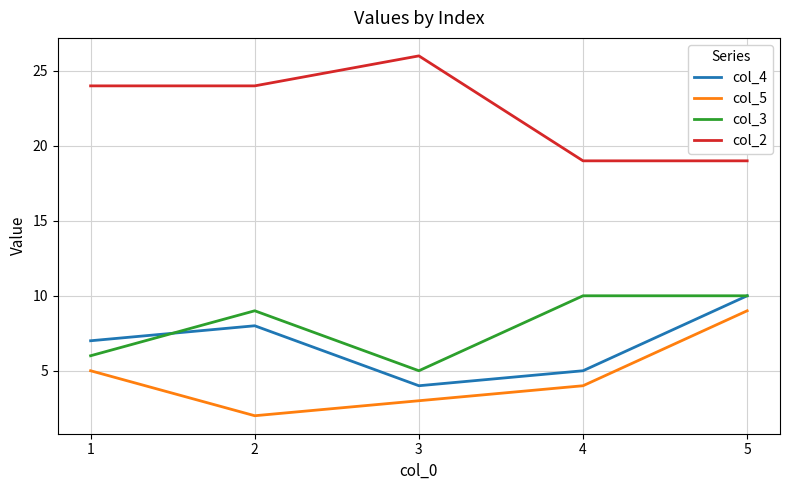

At 3, list the series in order from largest to smallest.

col_2, col_3, col_4, col_5